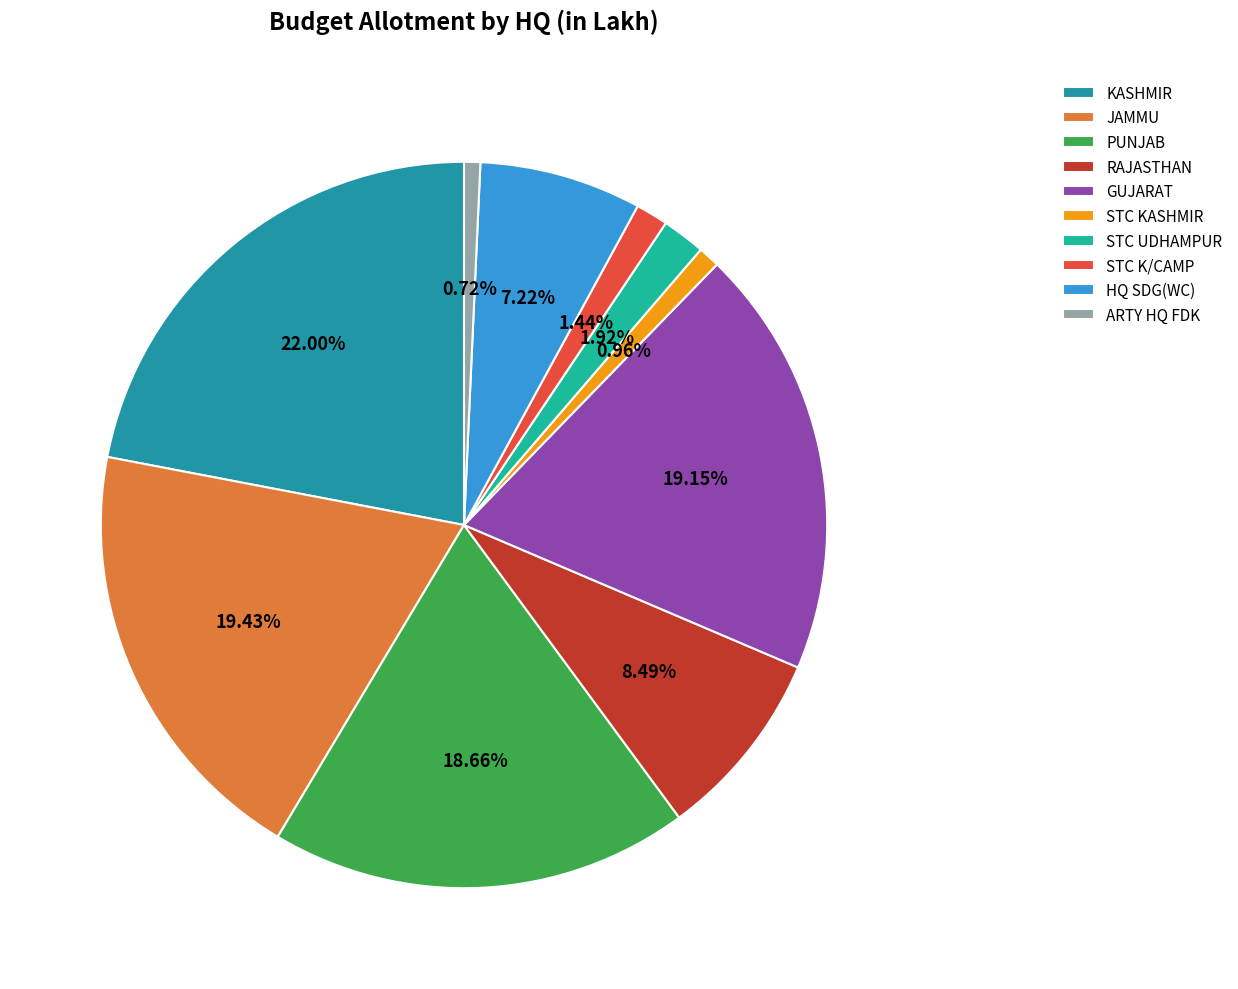

Is STC KASHMIR the majority of the pie?

No